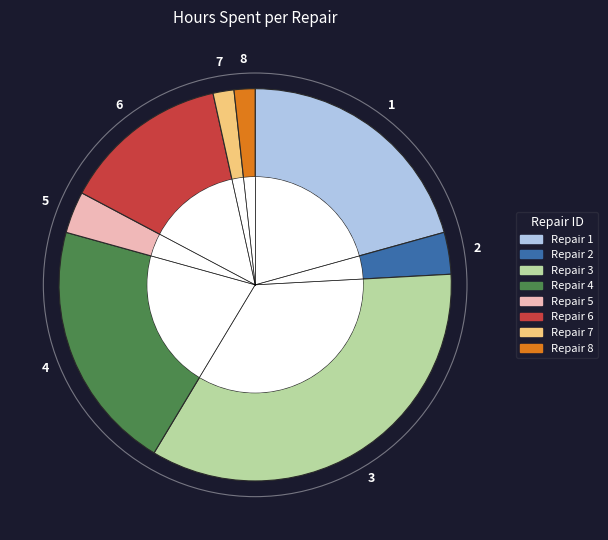

What is the largest slice in the pie chart?

3